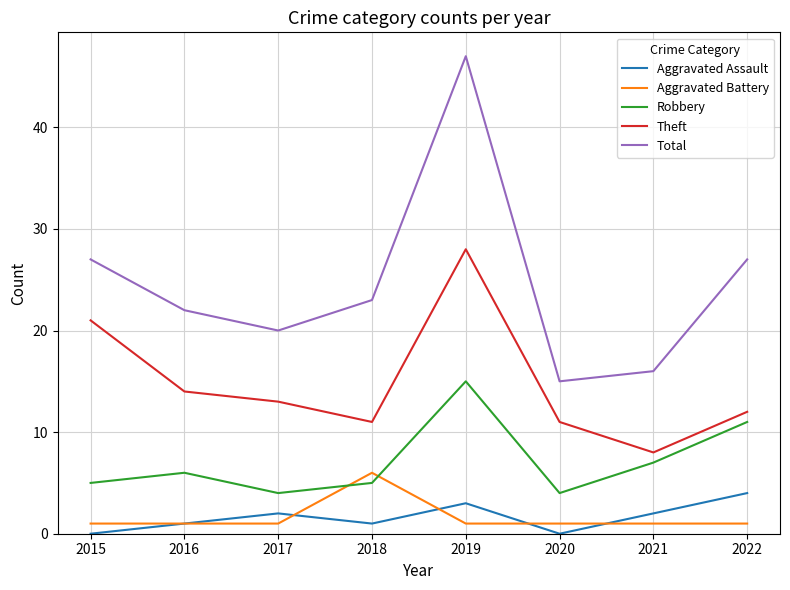

What is the sum of all Total values?

197